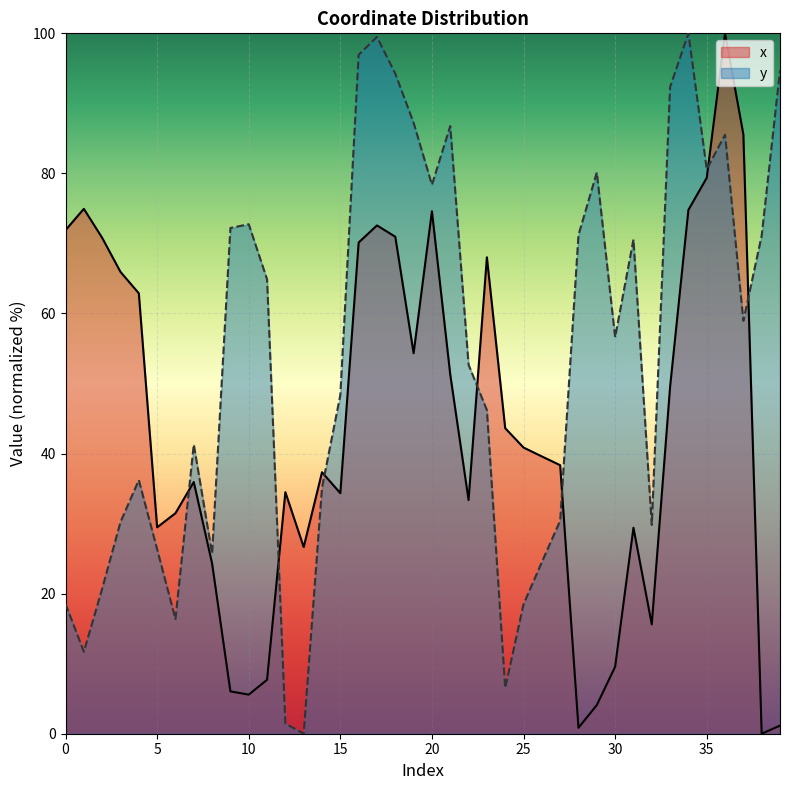

What is the difference between the maximum and minimum values in the y series?

100.0